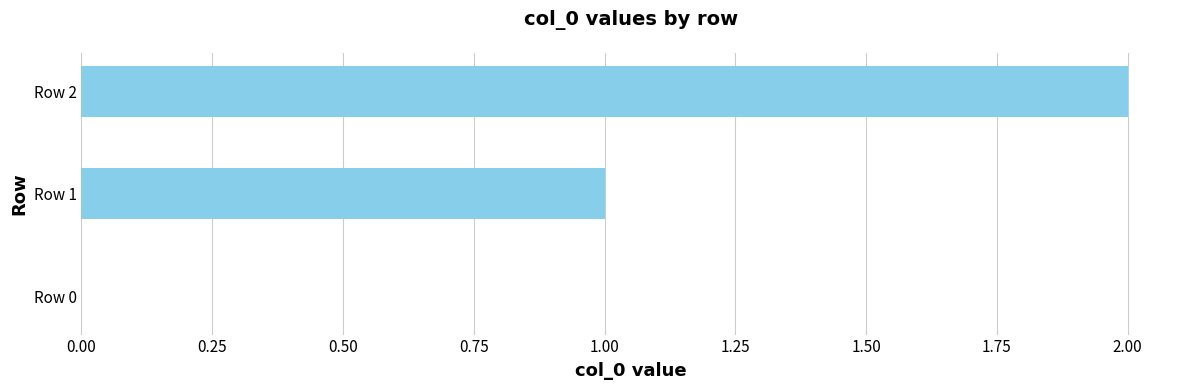

Are the bars horizontal?

Yes